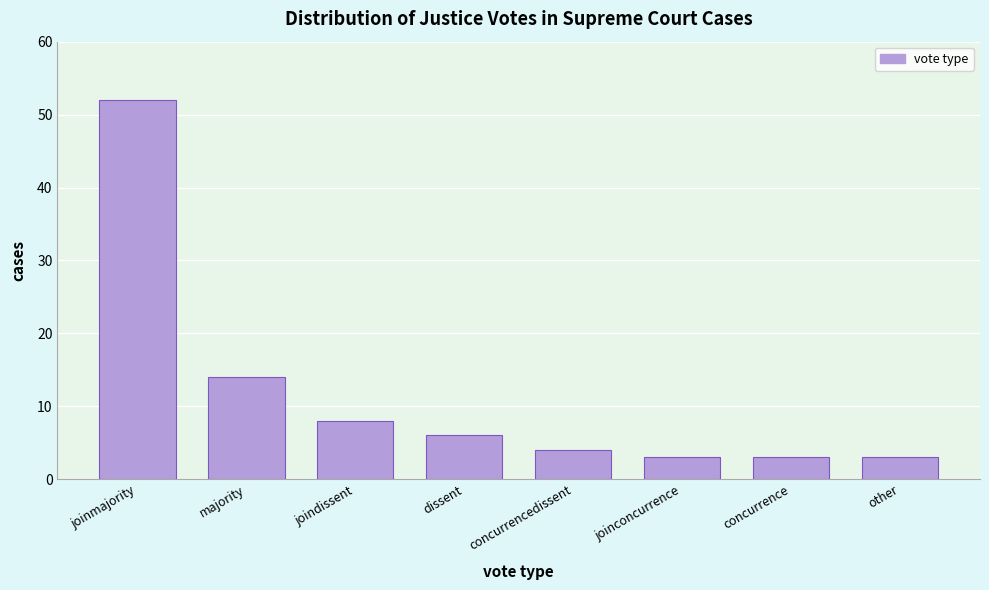

Reading left to right, what are all the values shown in this chart?

52	14	8	6	4	3	3	3